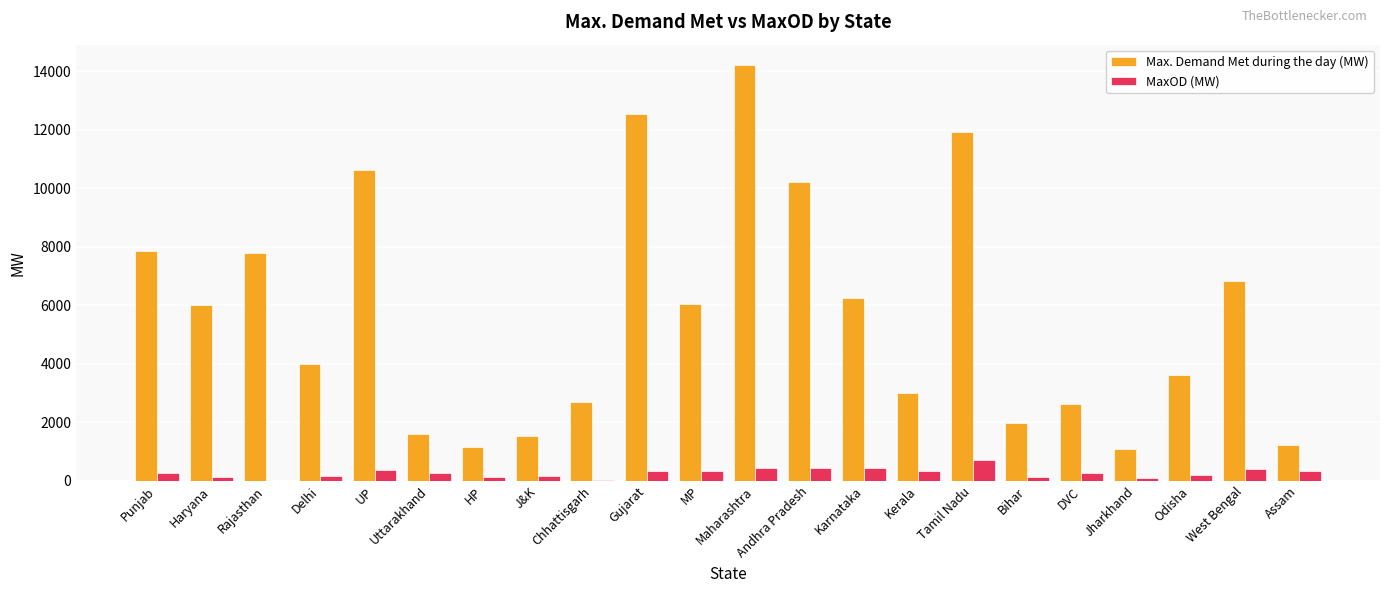

Is the value of MaxOD (MW) at Uttarakhand greater than the value of Max. Demand Met during the day (MW) at Bihar?

No